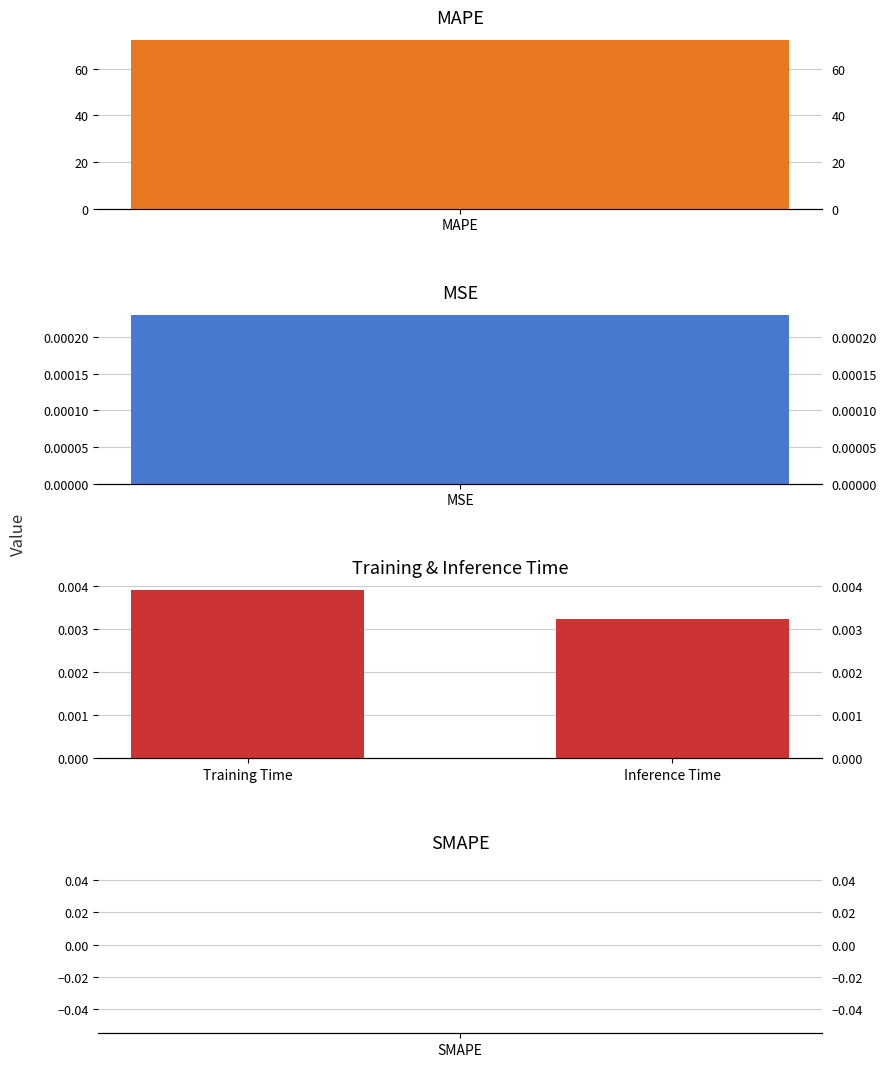

True or false: the data shows 0.0 at Training Time.

False